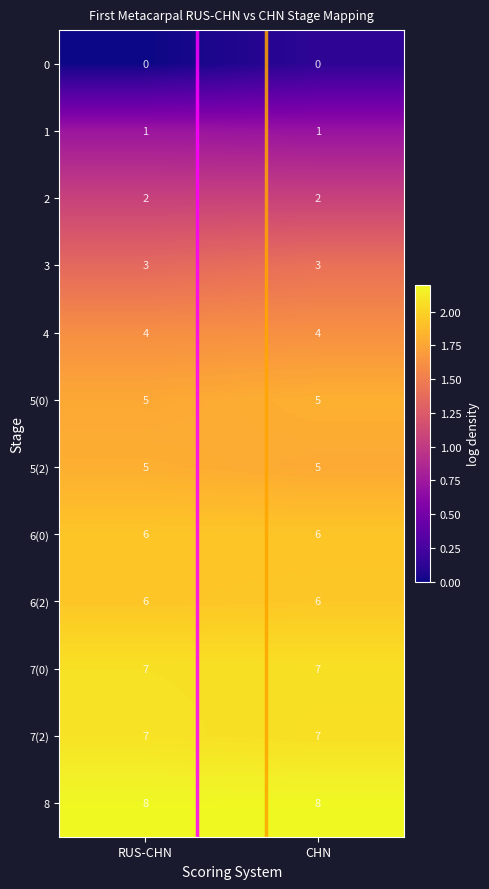

What is the sum of all 2 values?

4